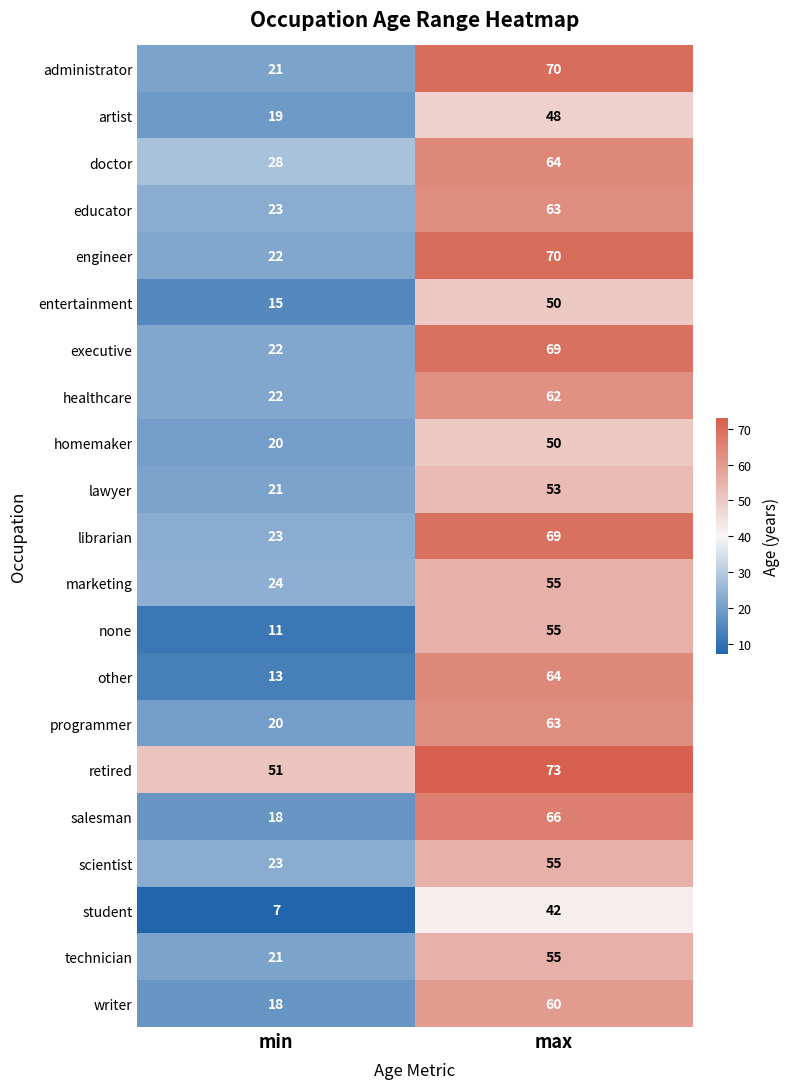

Which series has the widest spread of values?

other